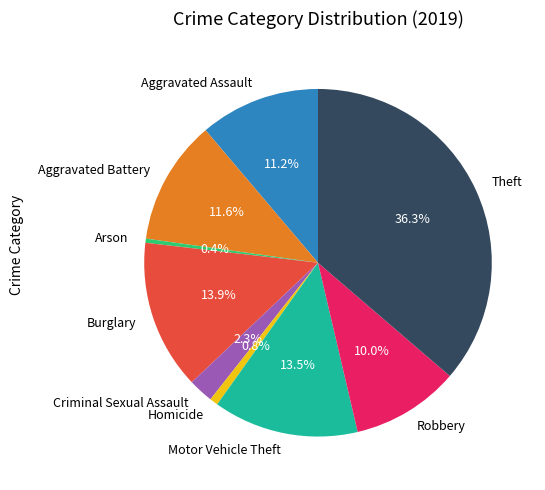

Does Criminal Sexual Assault account for over 50% of the chart?

No